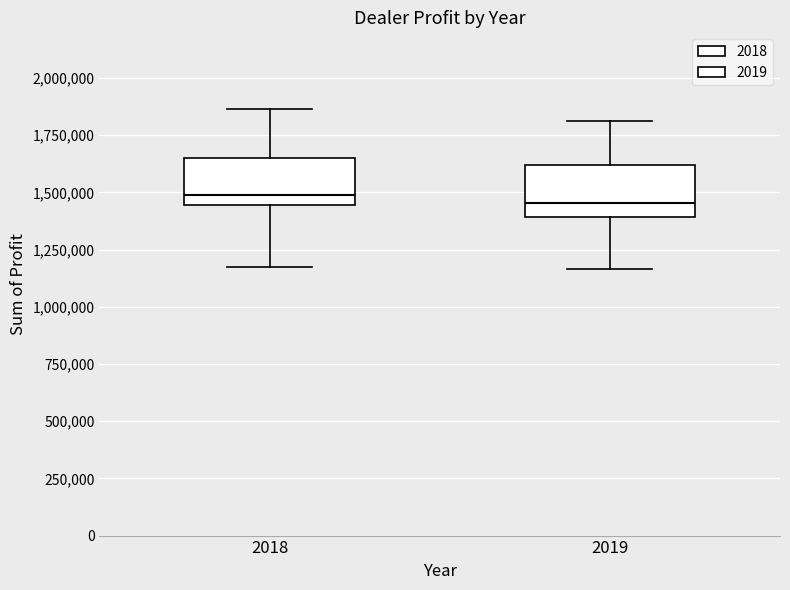

Reading left to right, read every box against the y-axis: the position of its median line, the range the box covers, and the ends of its whiskers. The values are not printed on the chart, so give them approximately, as read against the axis.

2018: median 1500000, box 1450000 to 1650000, whiskers 1150000 to 1850000
2019: median 1450000, box 1400000 to 1600000, whiskers 1150000 to 1800000